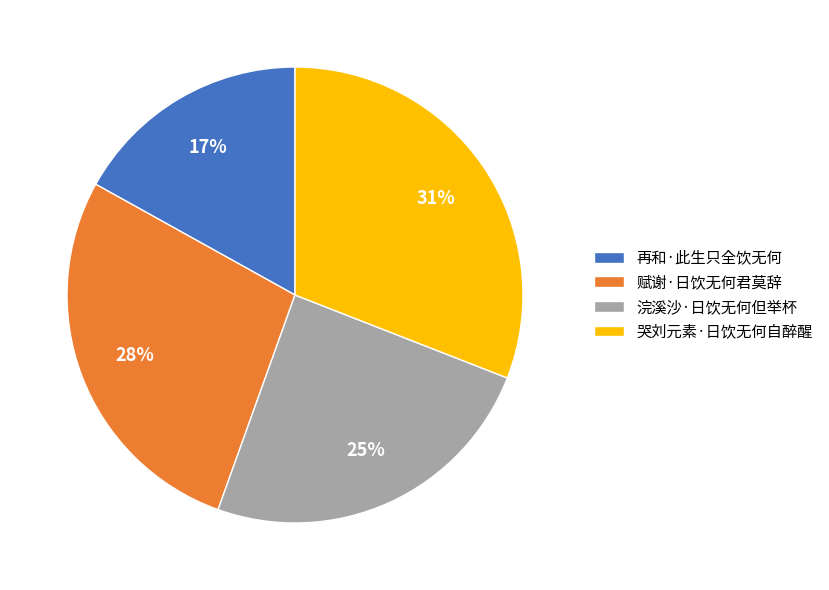

To the nearest percent, what is the difference between the largest and smallest slice percentages?

14%